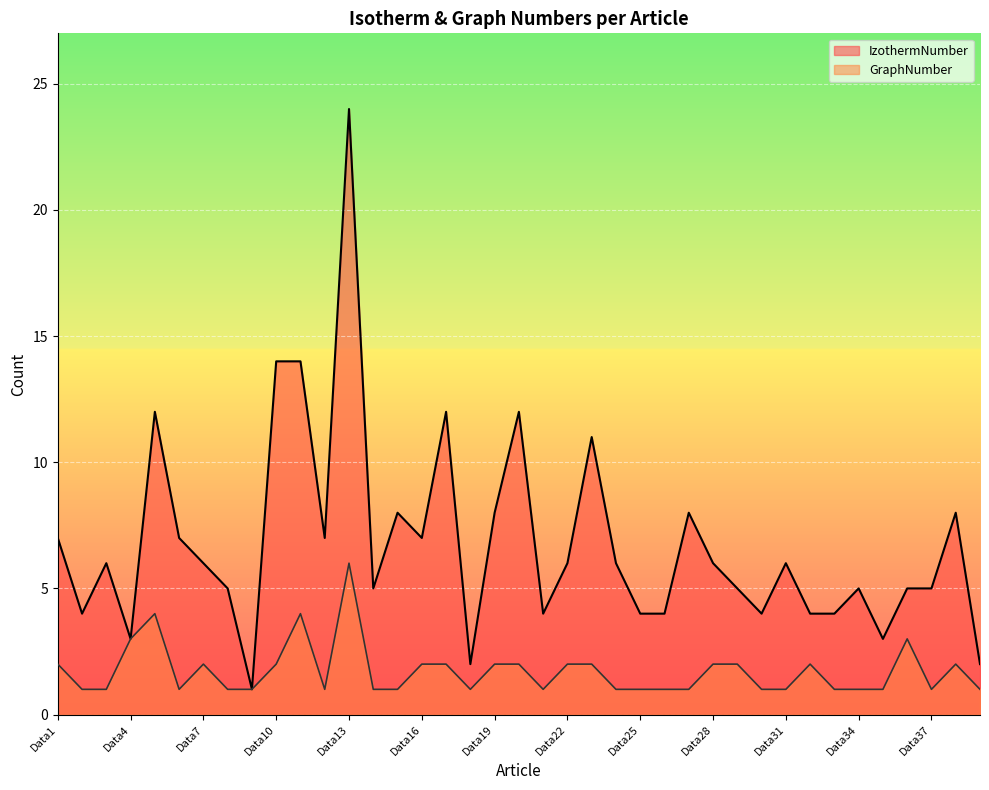

Rank the categories by GraphNumber value from lowest to highest.

Data2, Data3, Data6, Data8, Data9, Data12, Data14, Data15, Data18, Data21, Data24, Data25, Data26, Data27, Data30, Data31, Data33, Data34, Data35, Data37, Data39, Data1, Data7, Data10, Data16, Data17, Data19, Data20, Data22, Data23, Data28, Data29, Data32, Data38, Data4, Data36, Data5, Data11, Data13